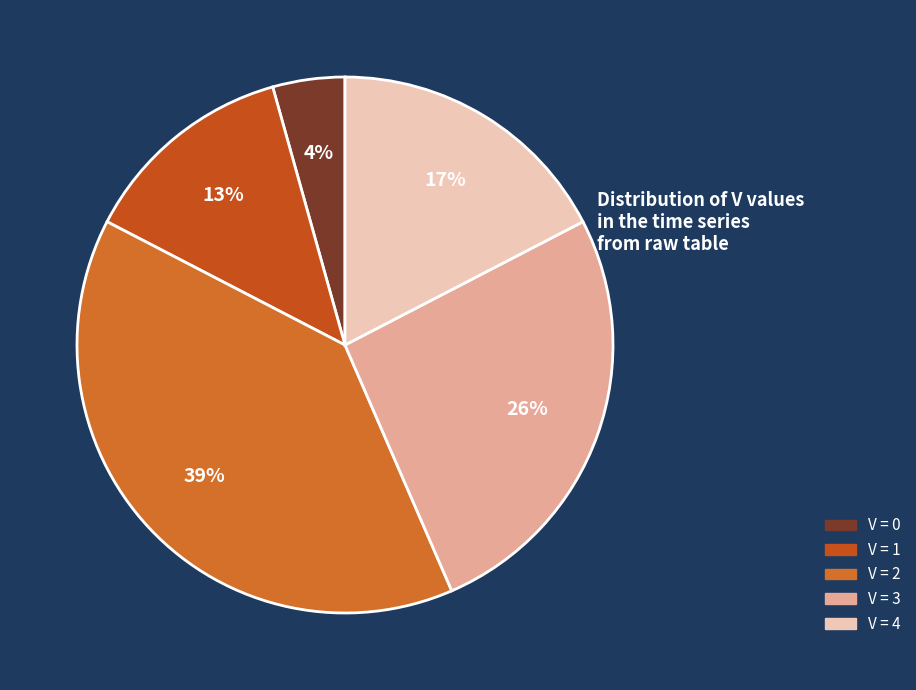

Count the number of slices in the pie.

5